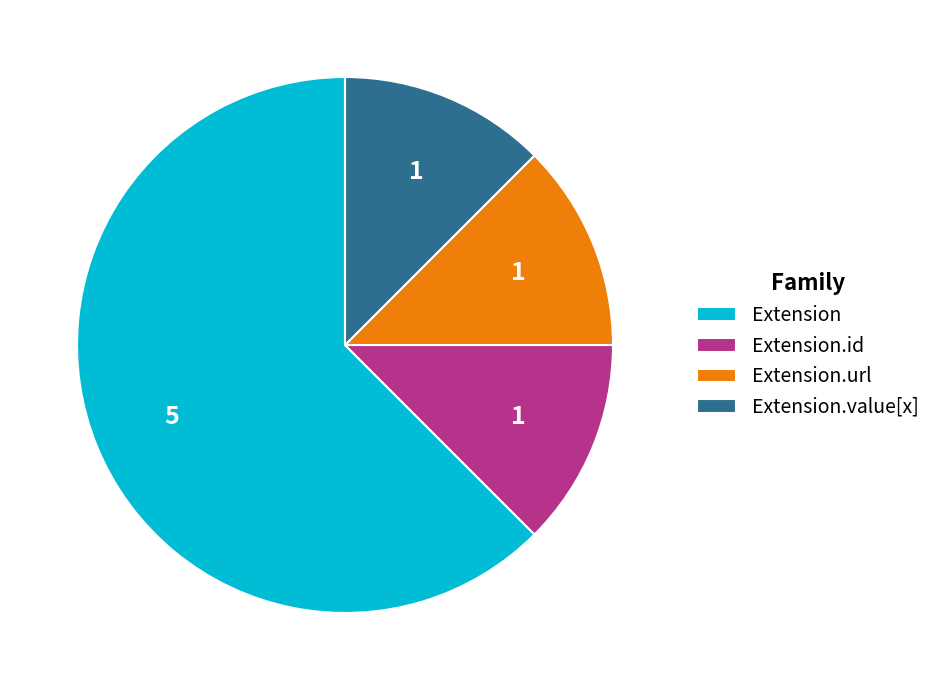

What is the ratio of the value at Extension.url to the value at Extension.id?

1.0